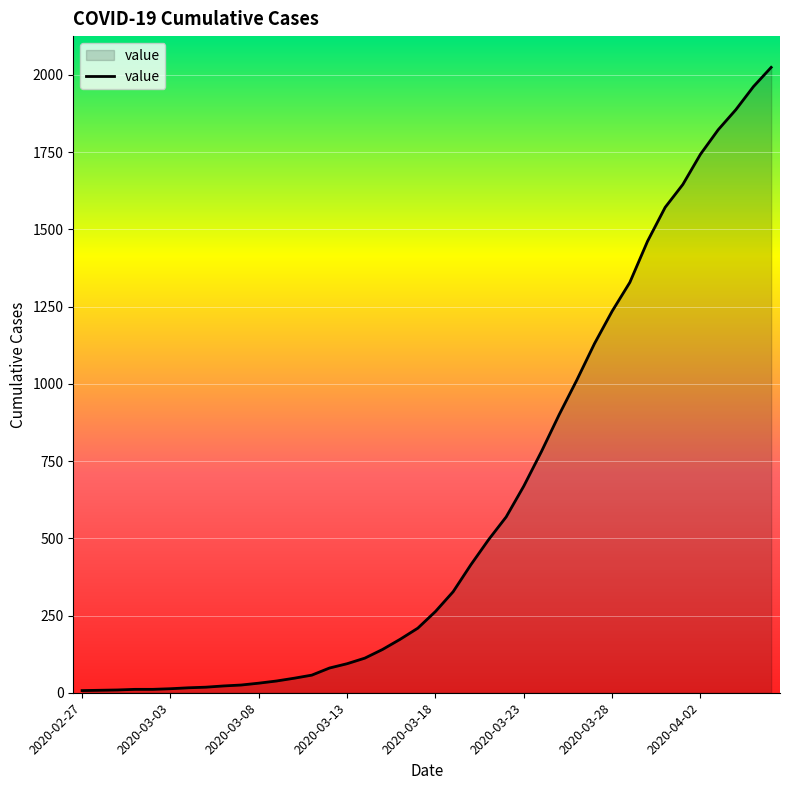

What is the maximum value shown in the chart?

2024